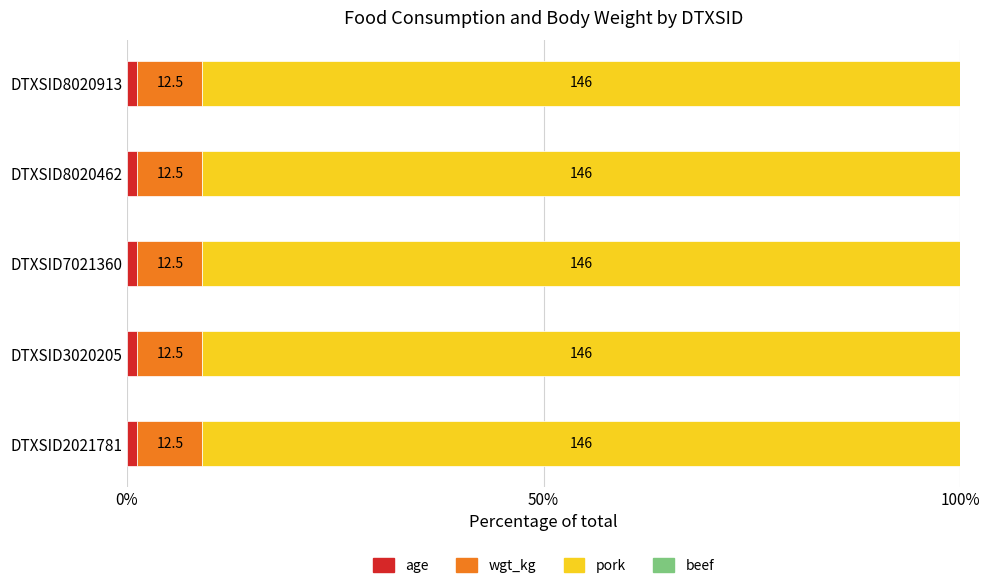

What is the total value across all series at DTXSID7021360?

160.5